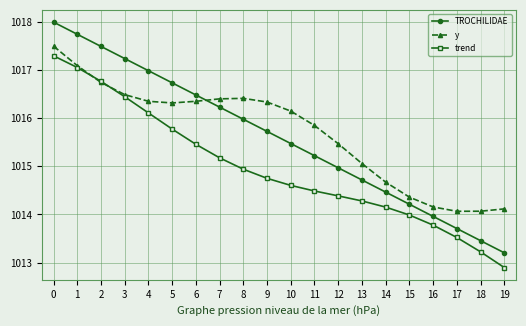

What are all the series names shown in the legend?

TROCHILIDAE, y, trend